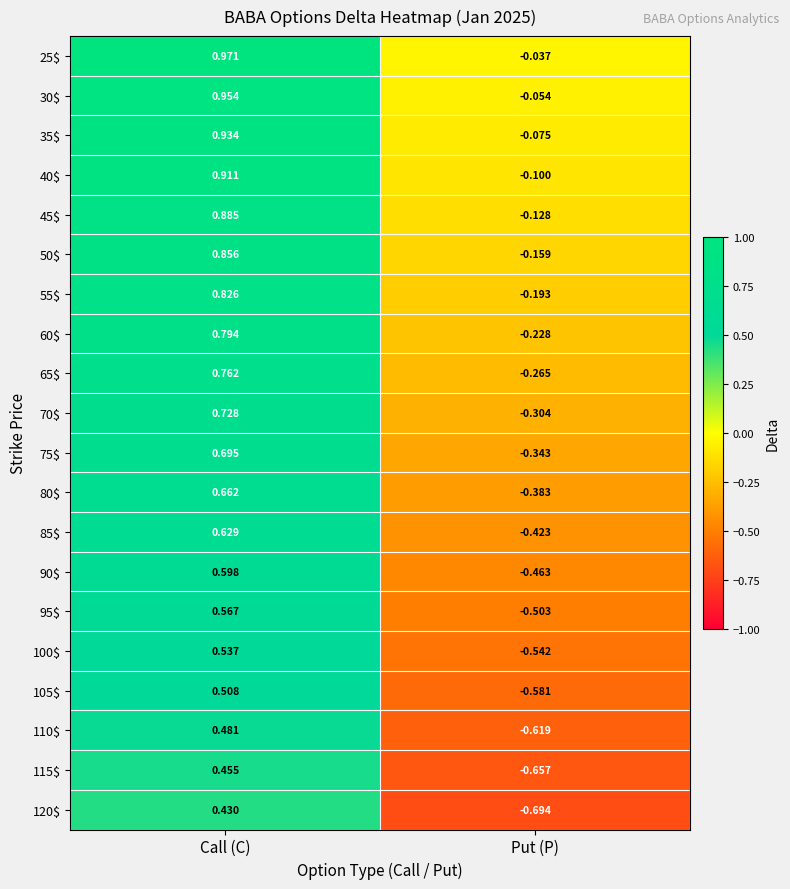

At which category is the sum across all series the highest?

Call (C)